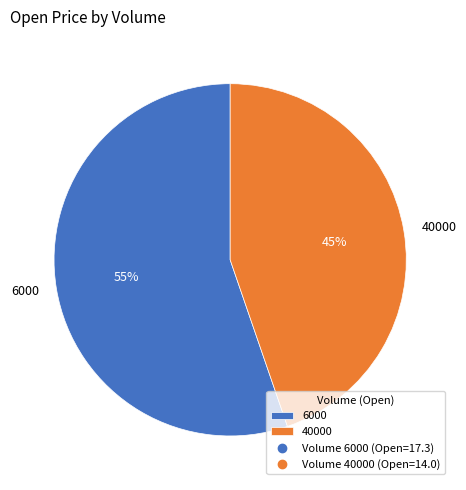

What percentage is the 6000 slice, to the nearest percent?

55%